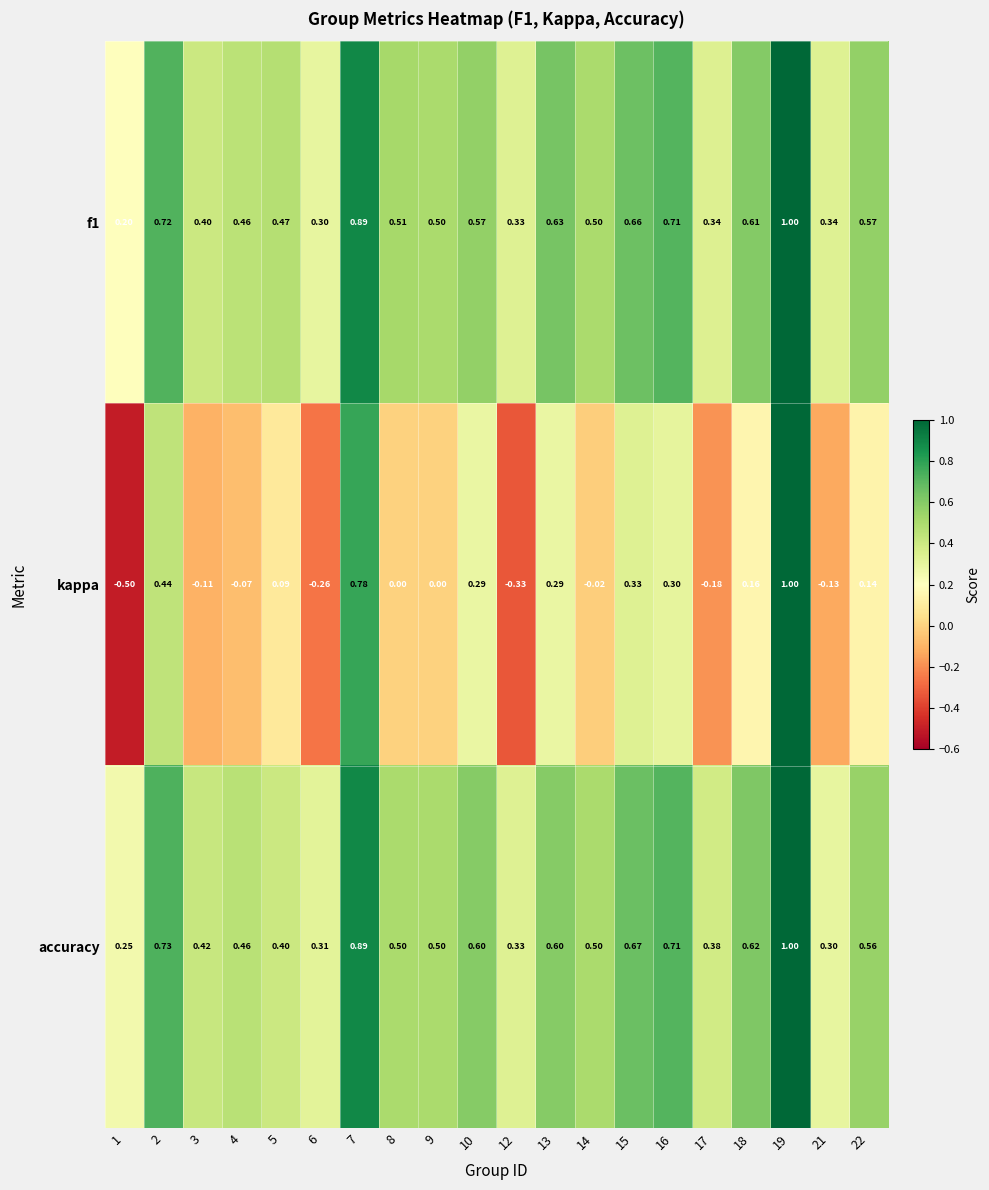

Which series changed the most between 10 and 19?

kappa